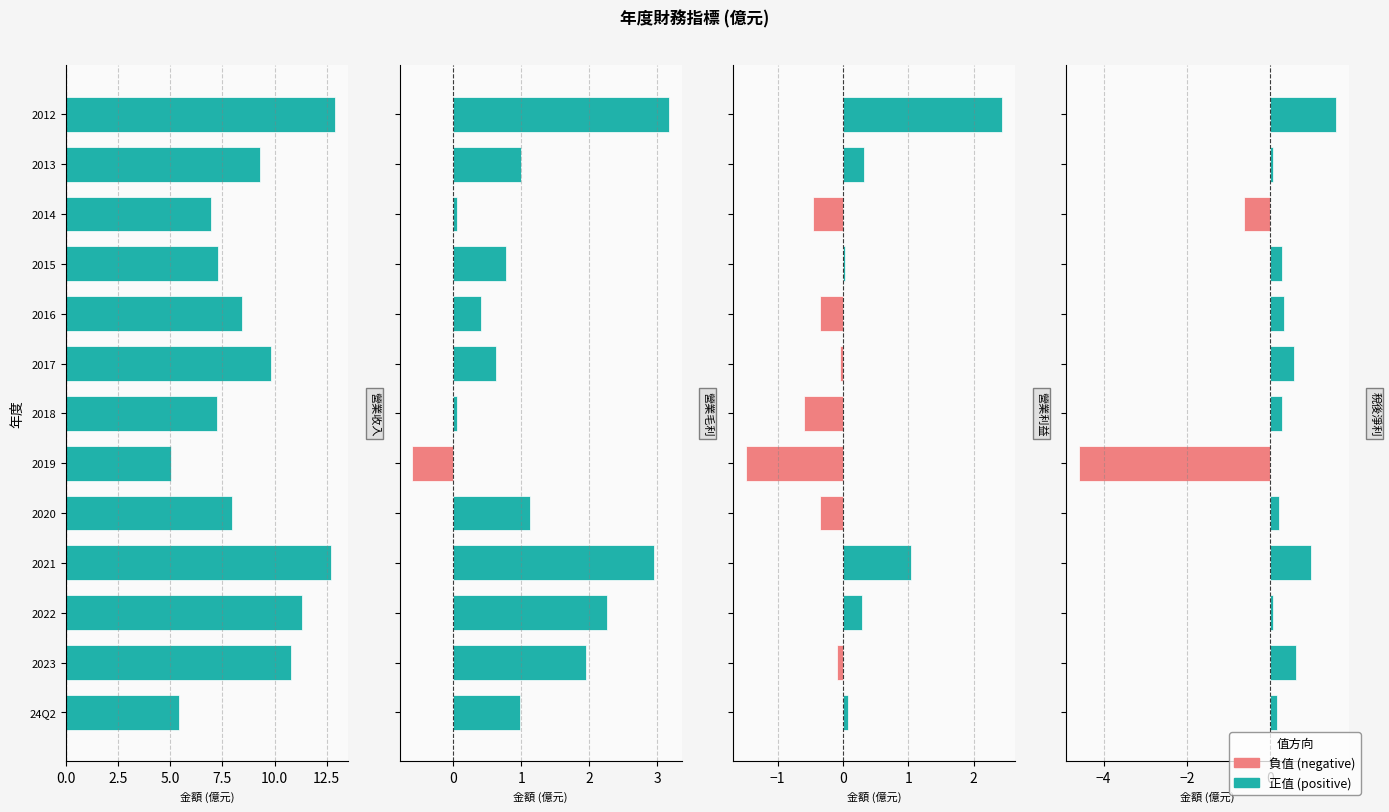

Rank the series by their maximum value, from highest to lowest.

營業收入, 營業毛利, 營業利益, 稅後淨利